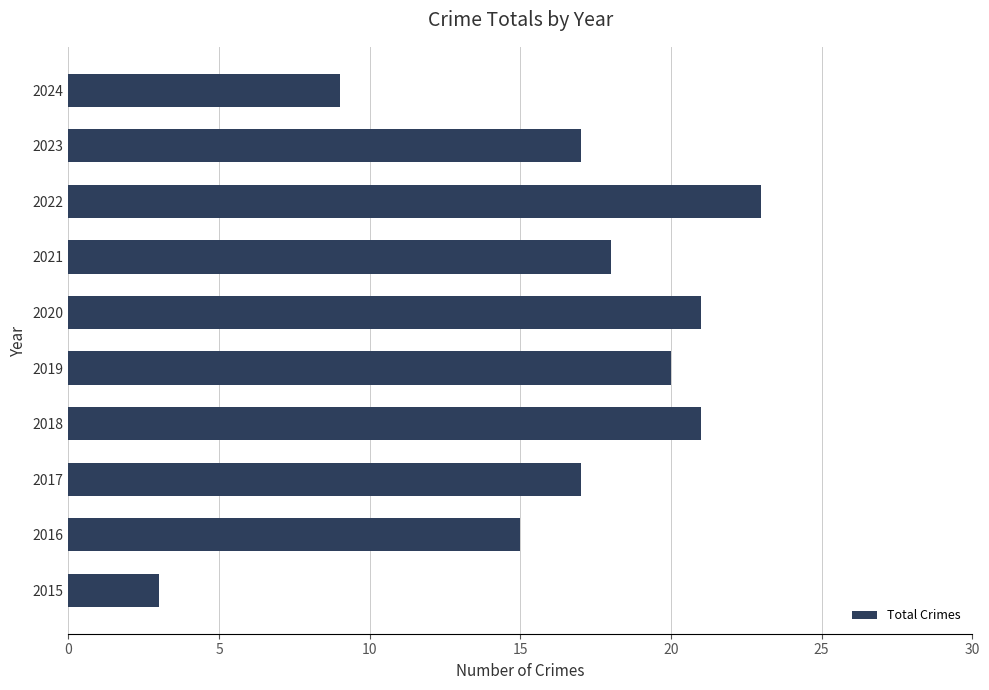

Approximately how many times larger is the value at 2016 compared to 2021?

0.8